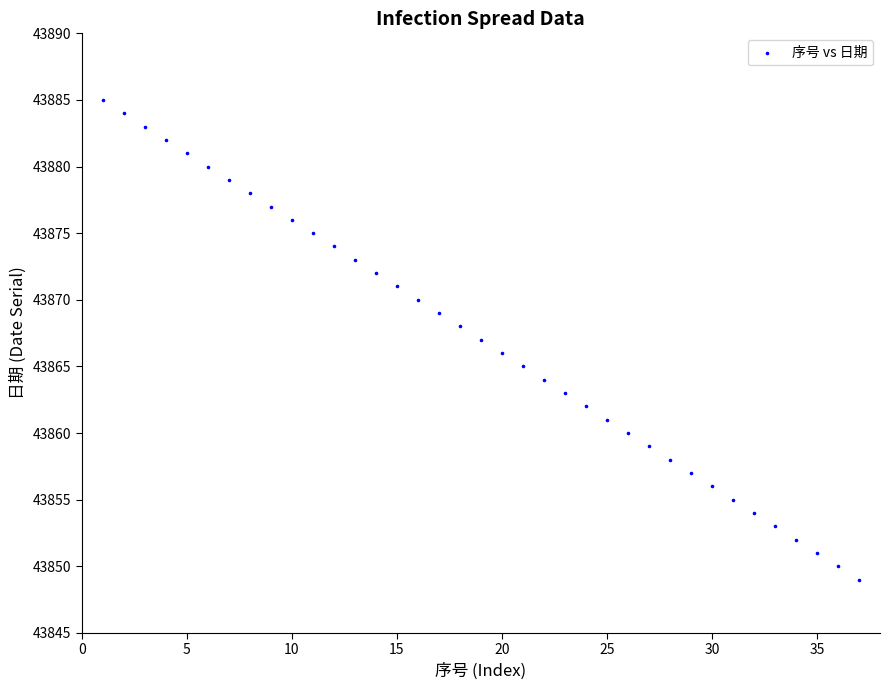

What is the range of X values (max minus min)?

36